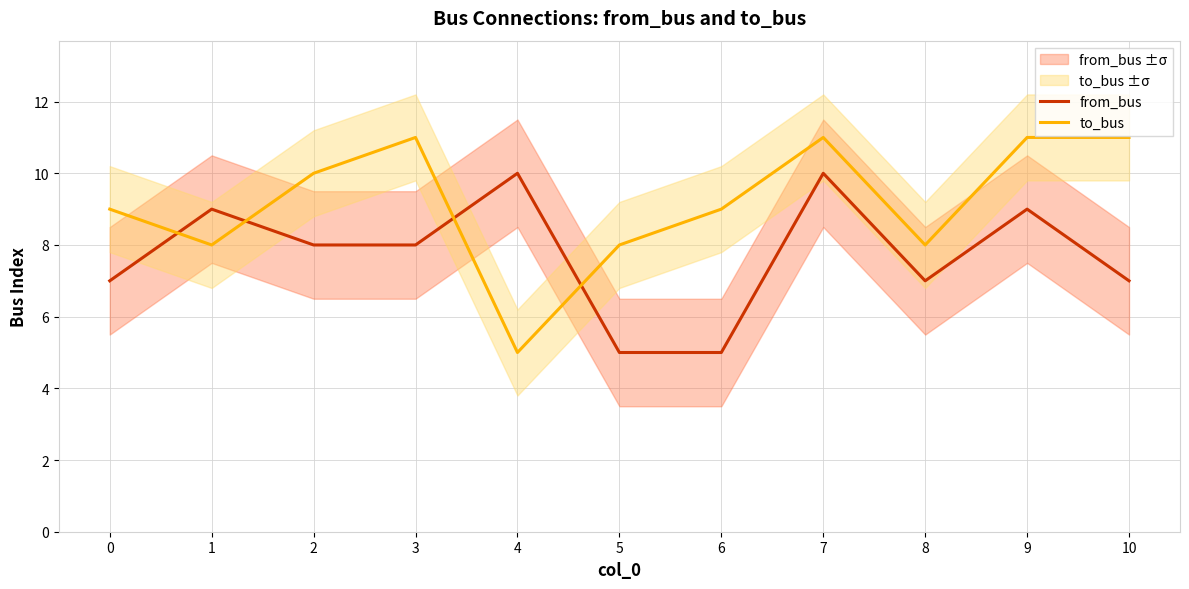

Reading right to left, what are all the values shown in this chart?

from_bus: 10=7	9=9	8=7	7=10	6=5	5=5	4=10	3=8	2=8	1=9	0=7
to_bus: 10=11	9=11	8=8	7=11	6=9	5=8	4=5	3=11	2=10	1=8	0=9